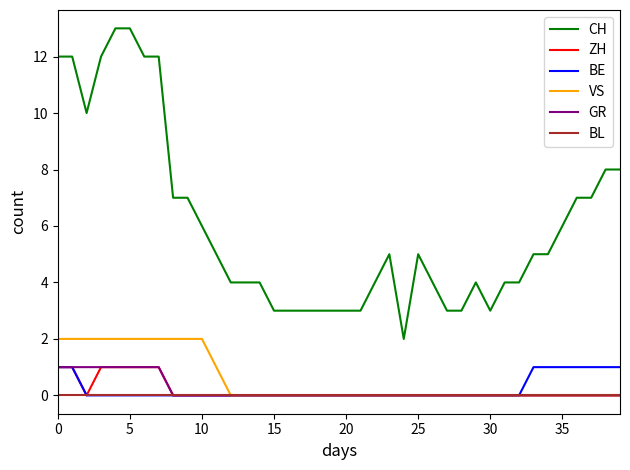

Which series has the largest total across all categories?

CH